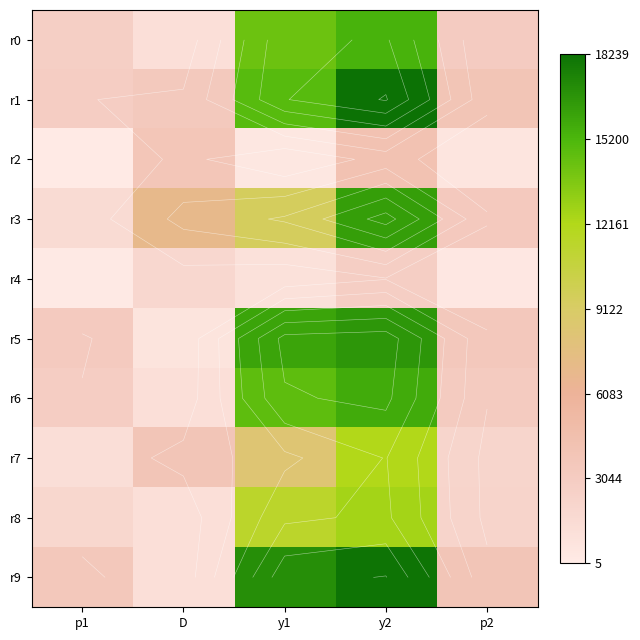

How many data points in r2 are less than 533?

2